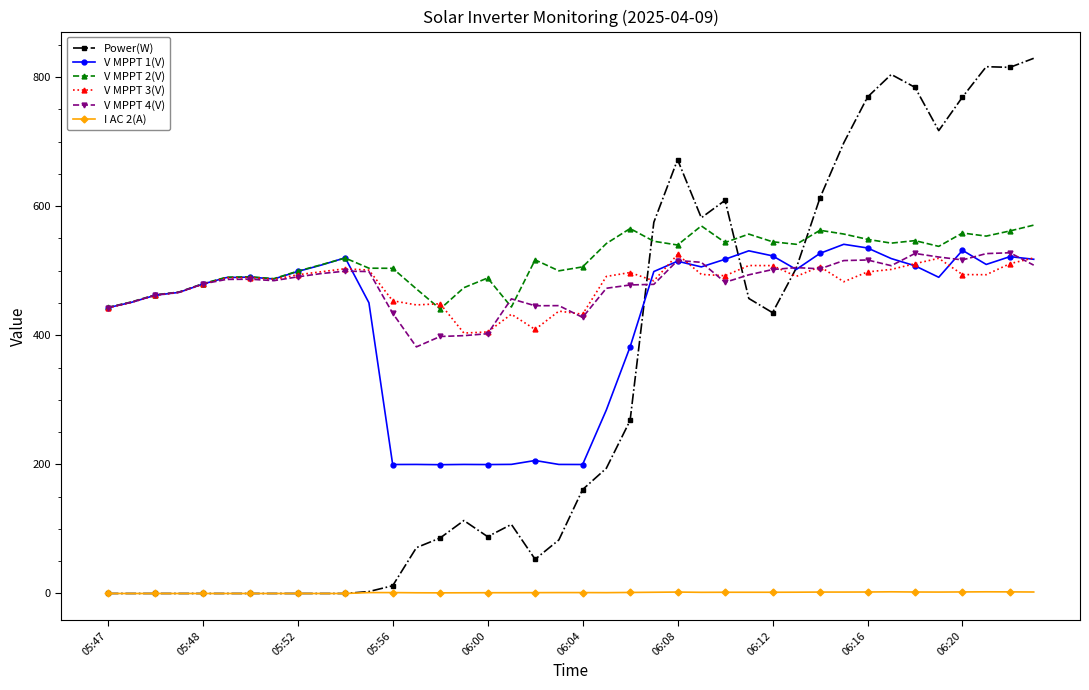

Which series has the largest range (max minus min)?

Power(W)